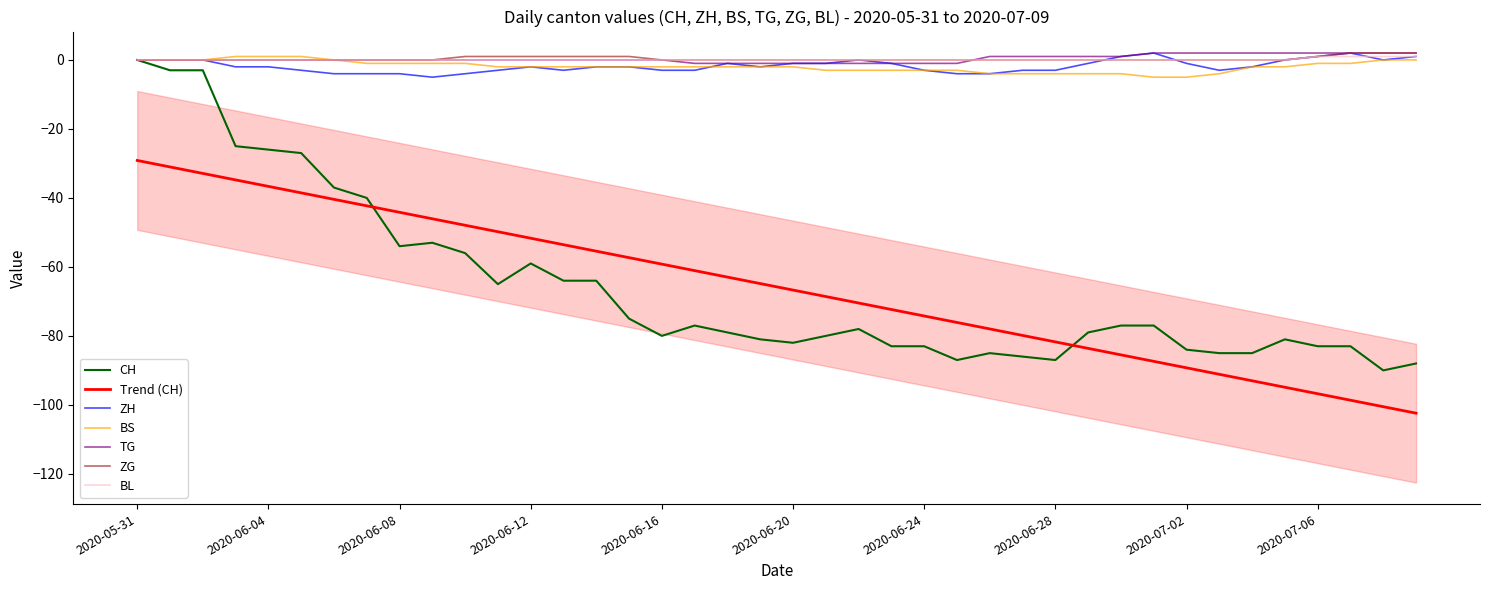

At which label does ZG reach its minimum?

2020-05-31